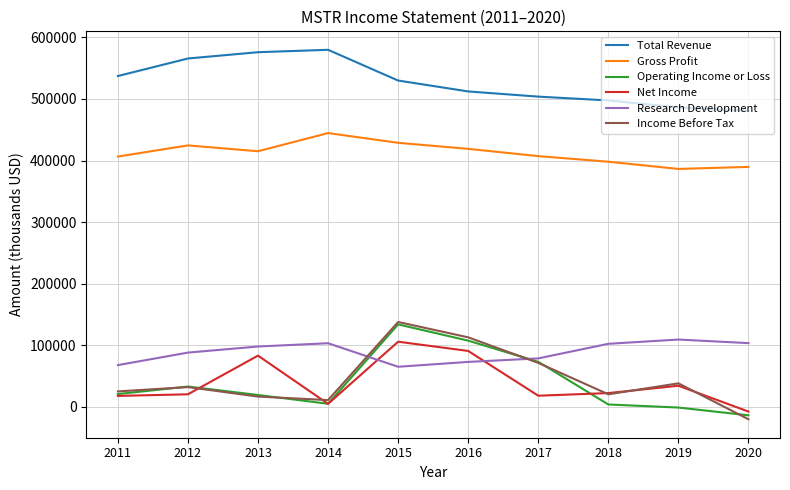

What is the minimum value for Total Revenue?

480700